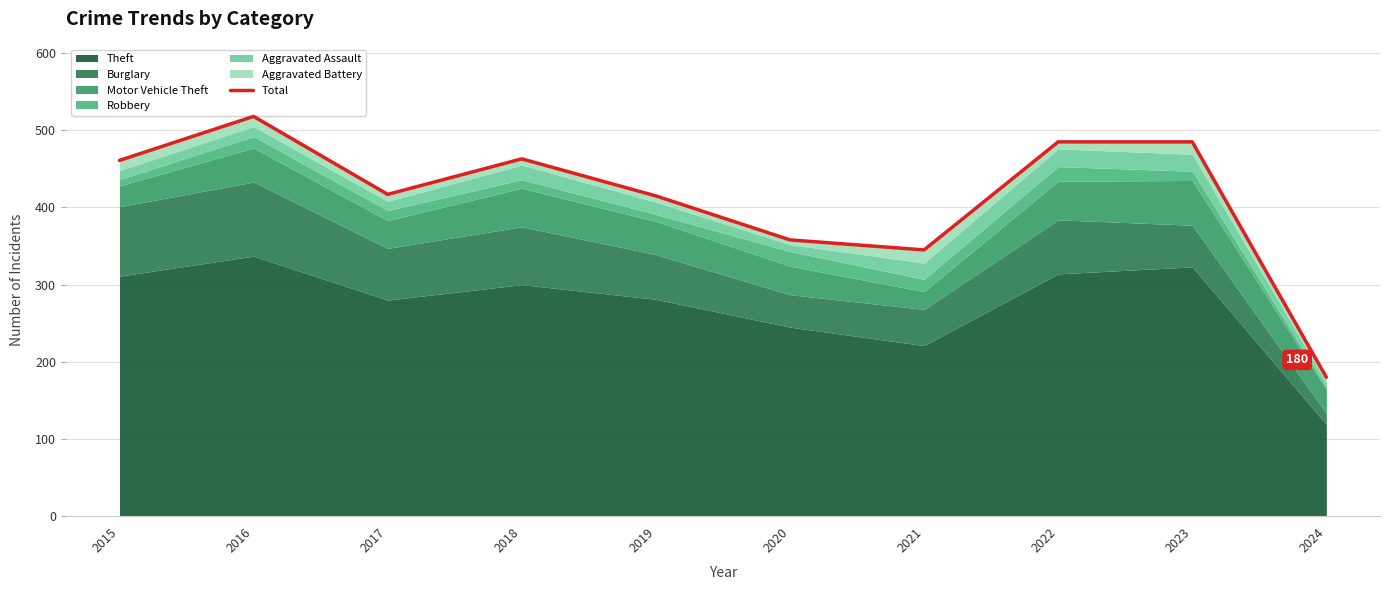

Where is the first local minimum?

2017